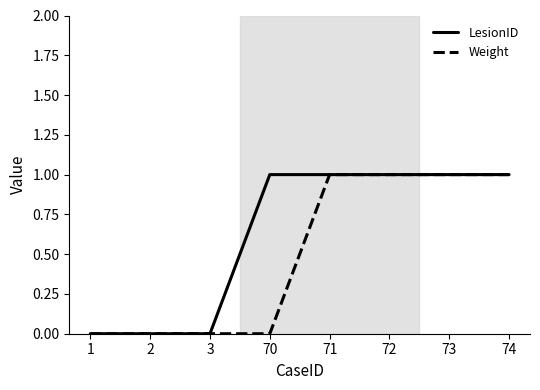

What is the sum of the LesionID values at 73 and 71?

2